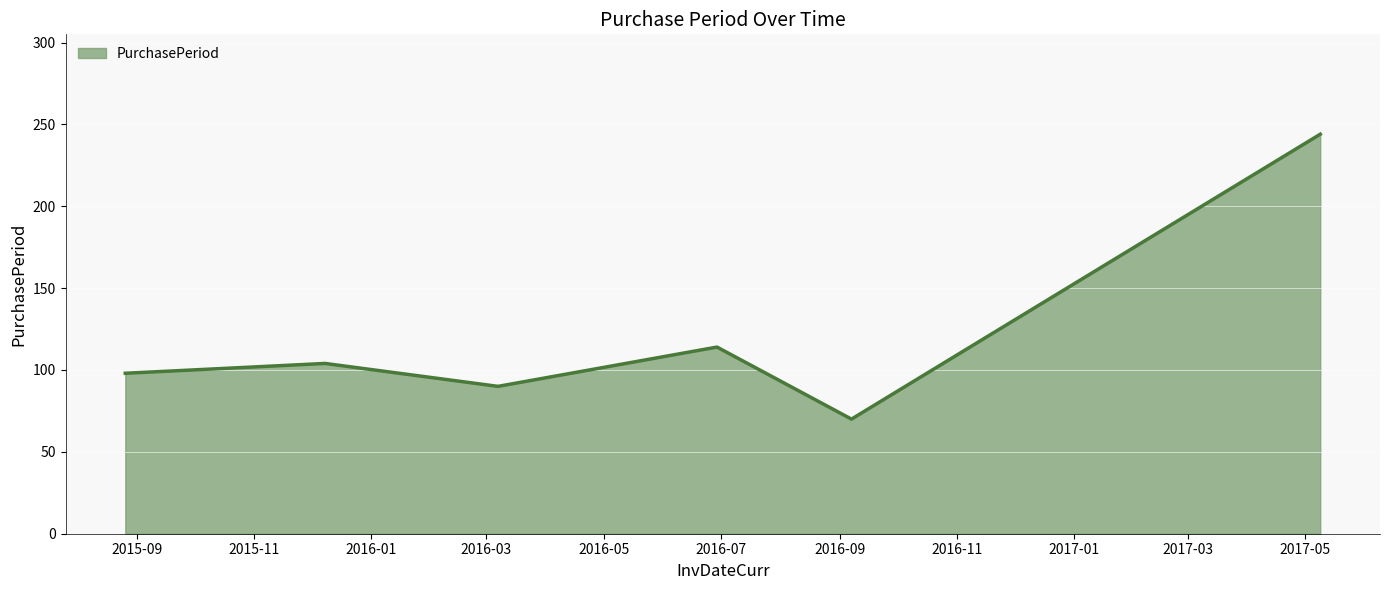

Reading left to right, what are all the values shown in this chart?

98	104	90	114	70	244